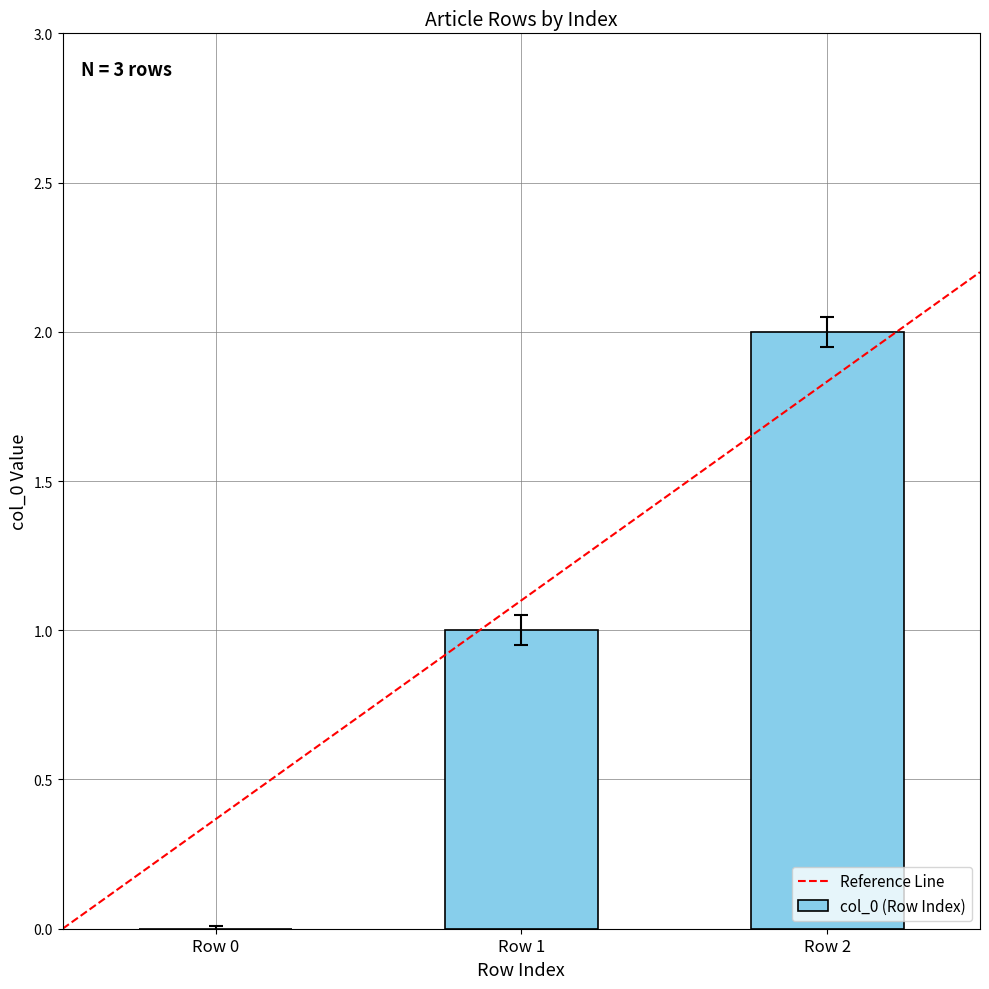

Which has a higher value, Row 0 or Row 2?

Row 2